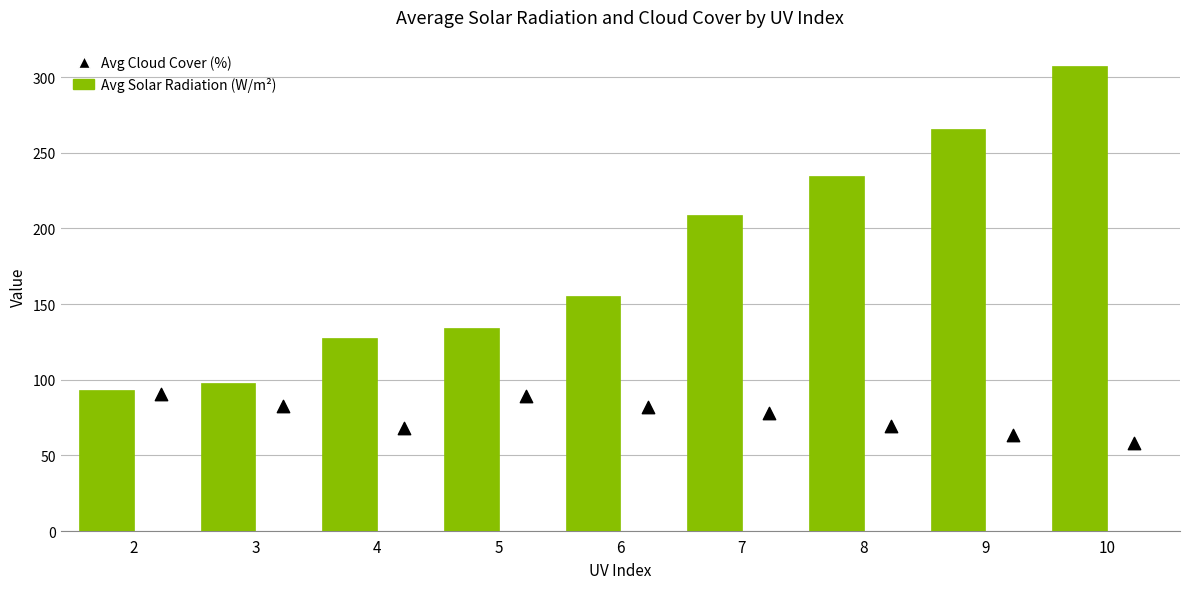

At which category is the sum across all series the highest?

10